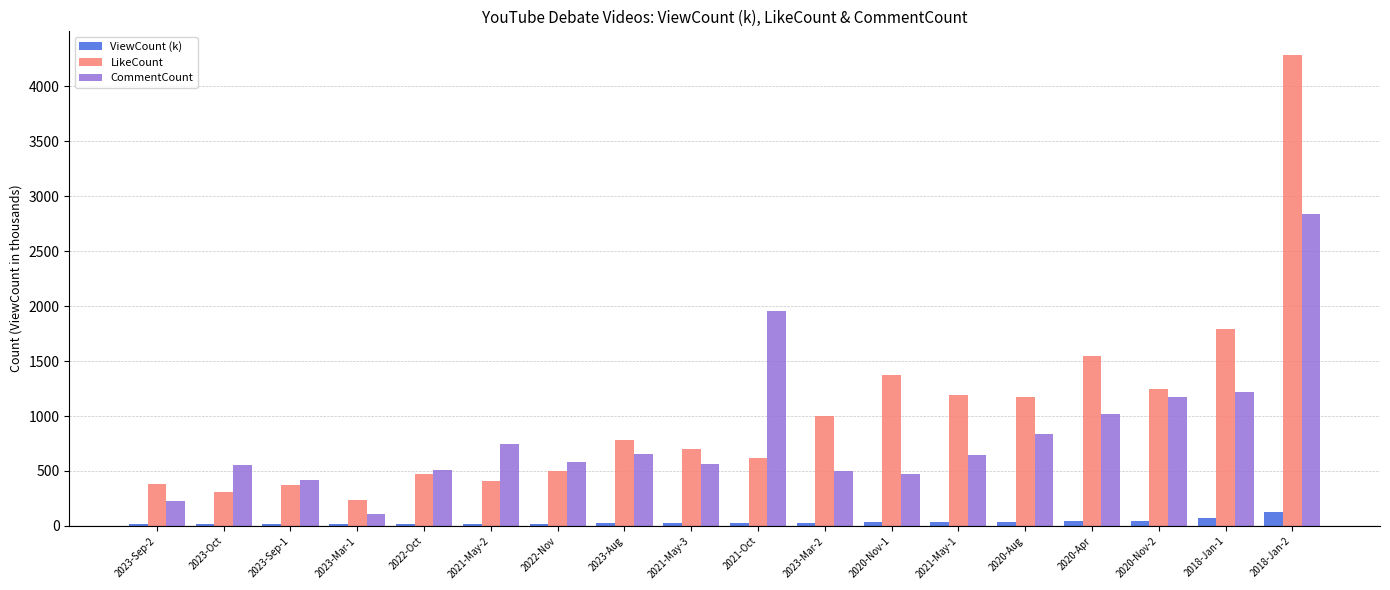

Which category has the lowest value in the LikeCount series?

2023-Mar-1